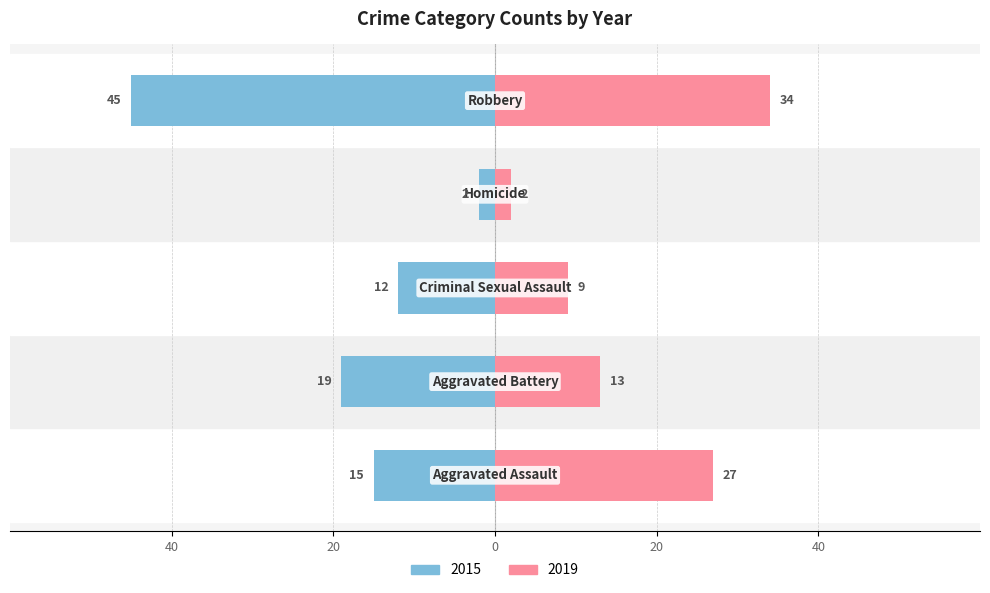

Is it true that 2020 equals 45 at Robbery?

False